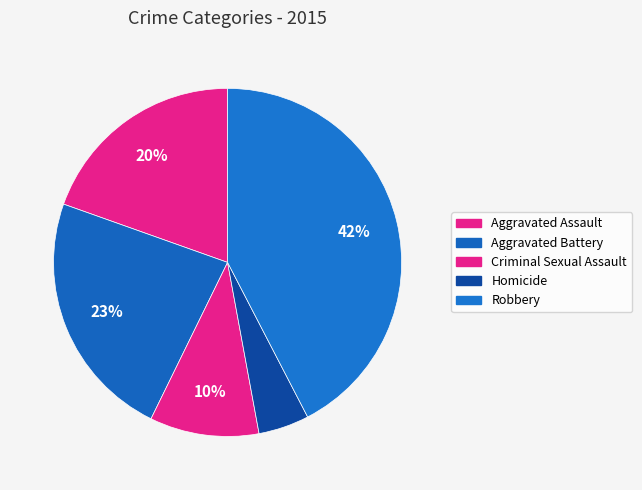

How many segments does this pie chart have?

5